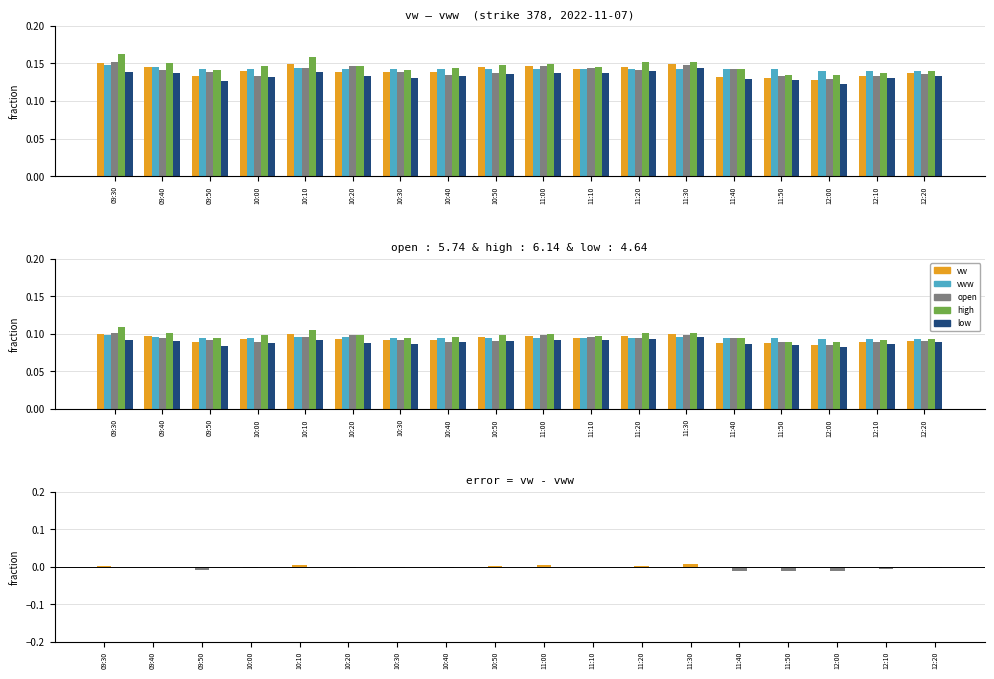

How many bars are there in total?

90